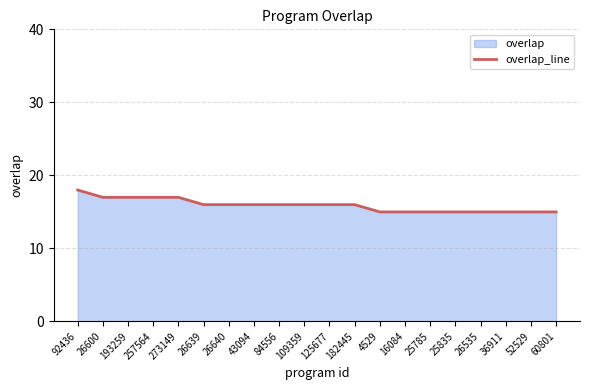

At which category does the chart reach its minimum across all series?

4529